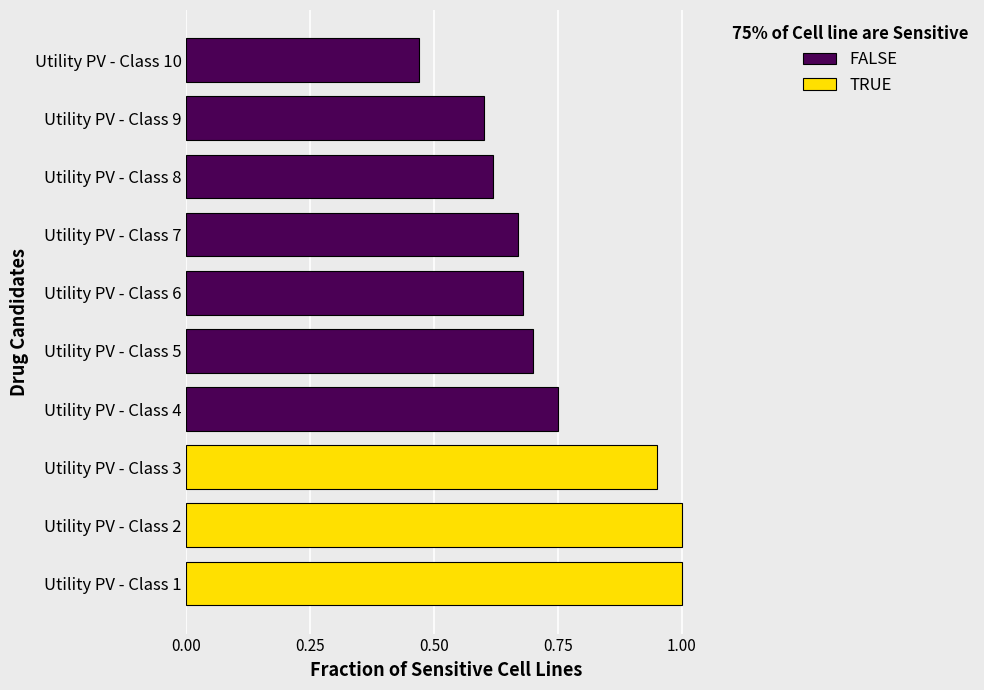

Is it true that the value at Utility PV - Class 4 is 1.2?

False